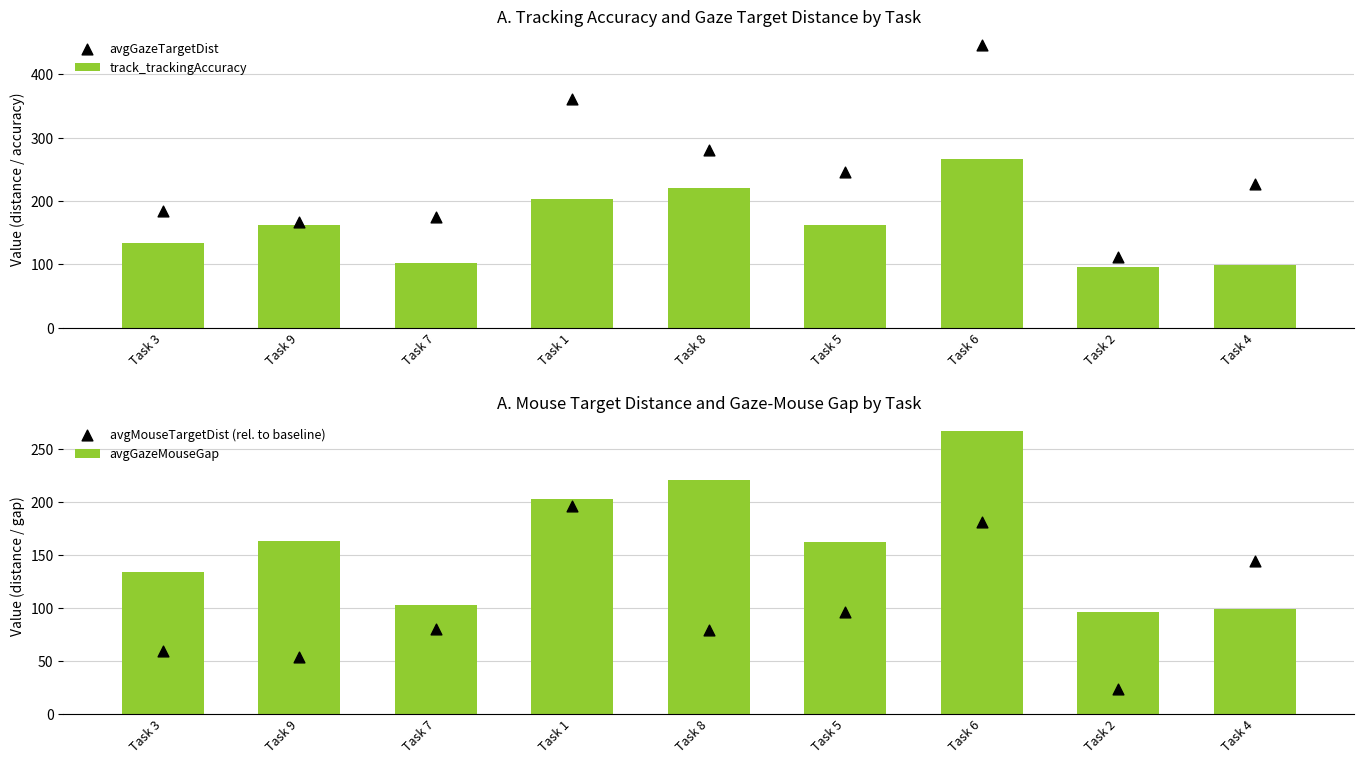

Which series reaches the minimum Y coordinate?

avgGazeMouseGap